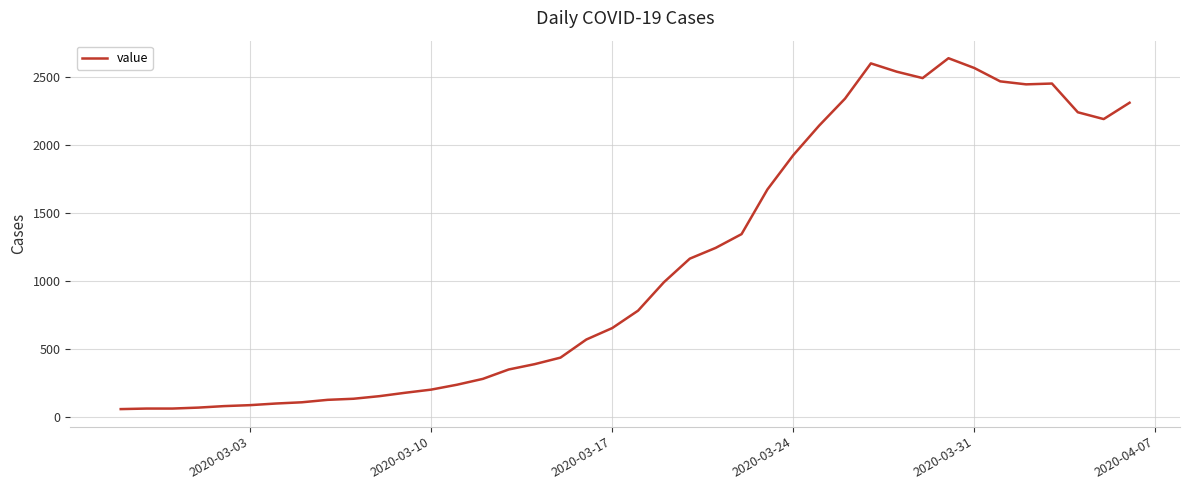

What is the difference between the second highest and second lowest values?

2535